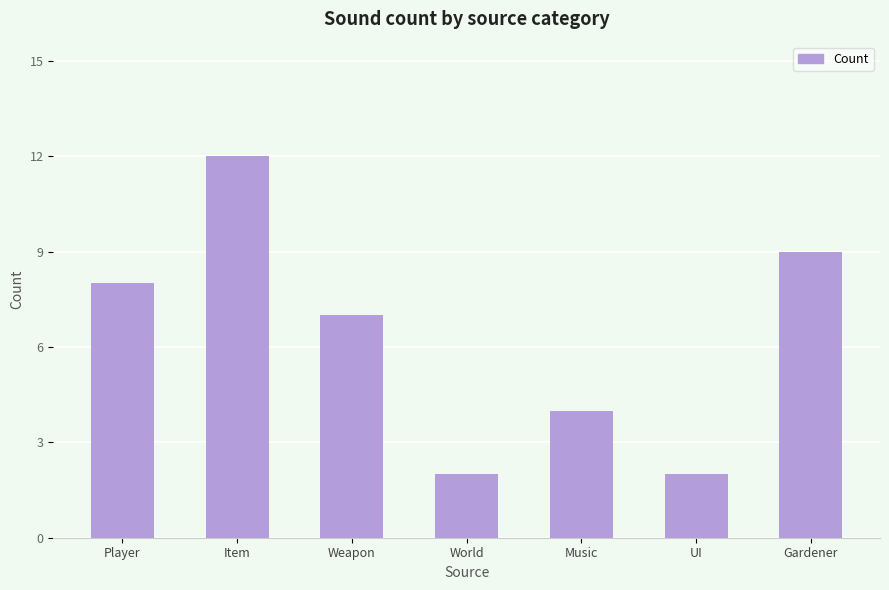

Reading left to right, what are all the values shown in this chart?

8	12	7	2	4	2	9